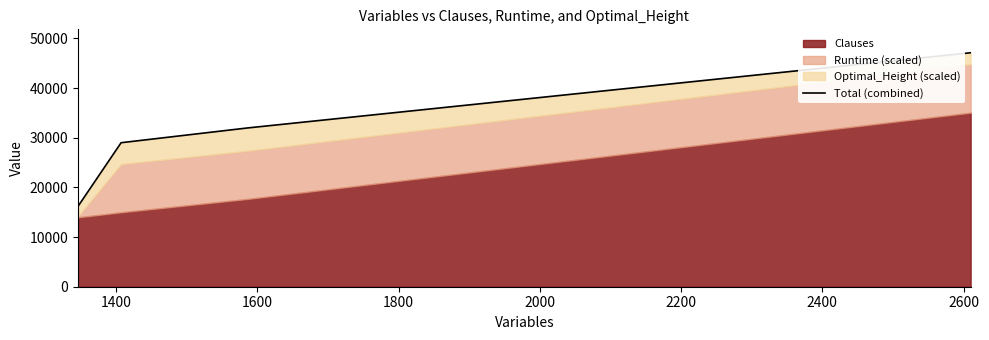

What is the difference between the second highest and minimum values?

15776.4